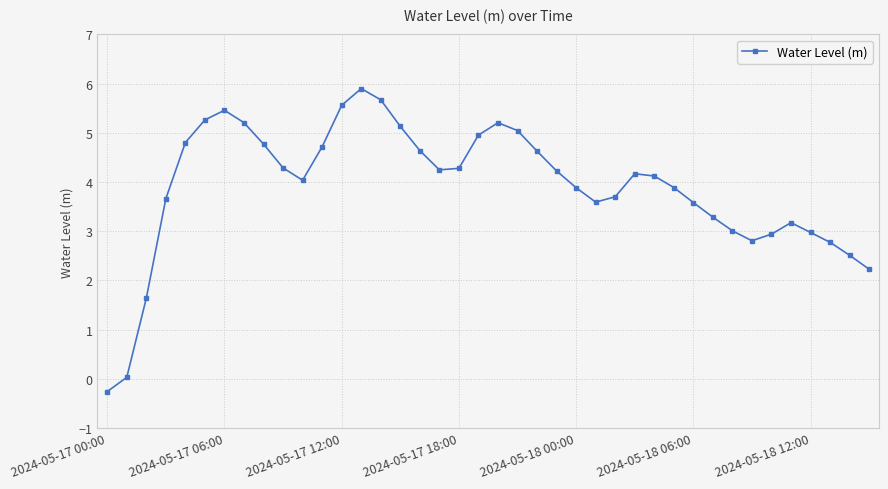

What is the greatest value displayed?

5.9